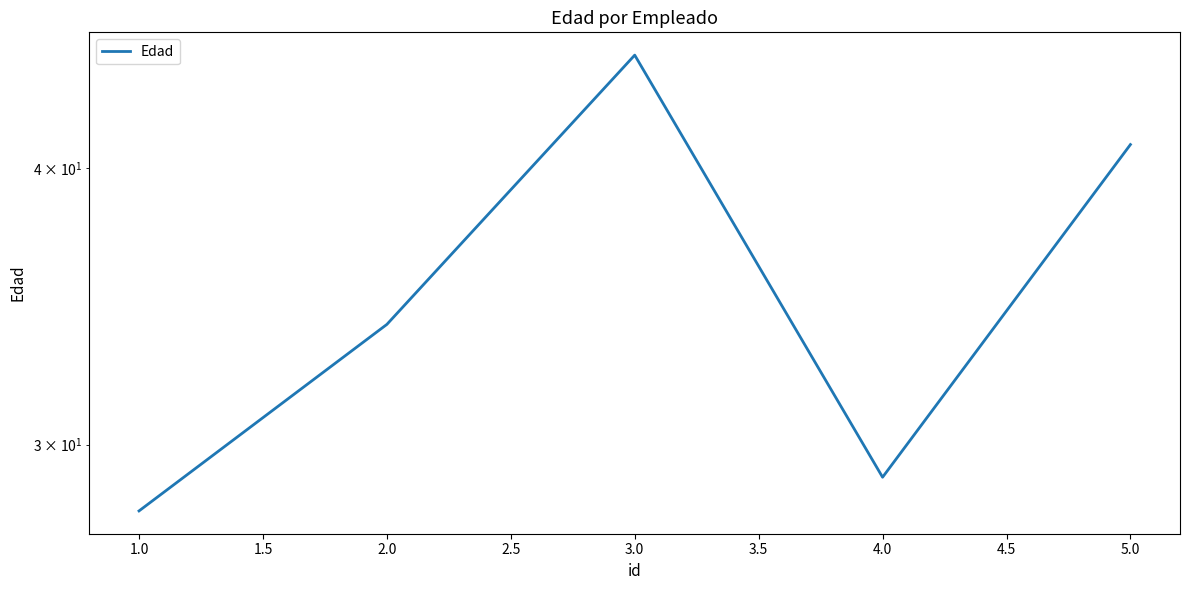

What is the sum of all values?

177